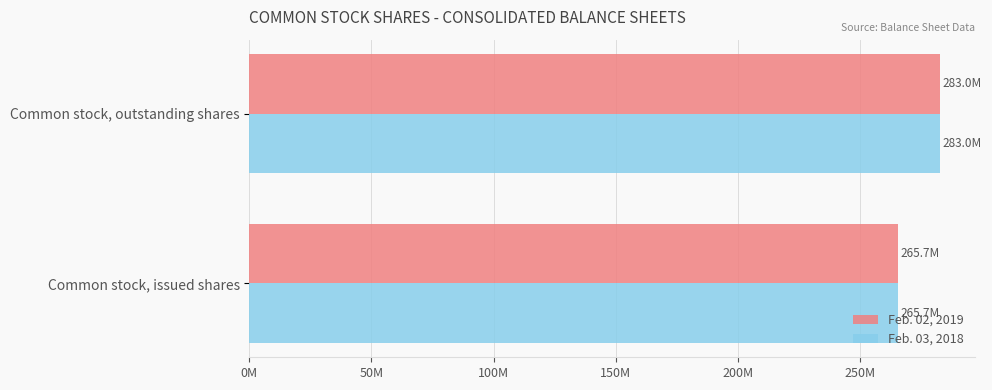

What is the highest value of the Feb. 03, 2018 series?

282988000